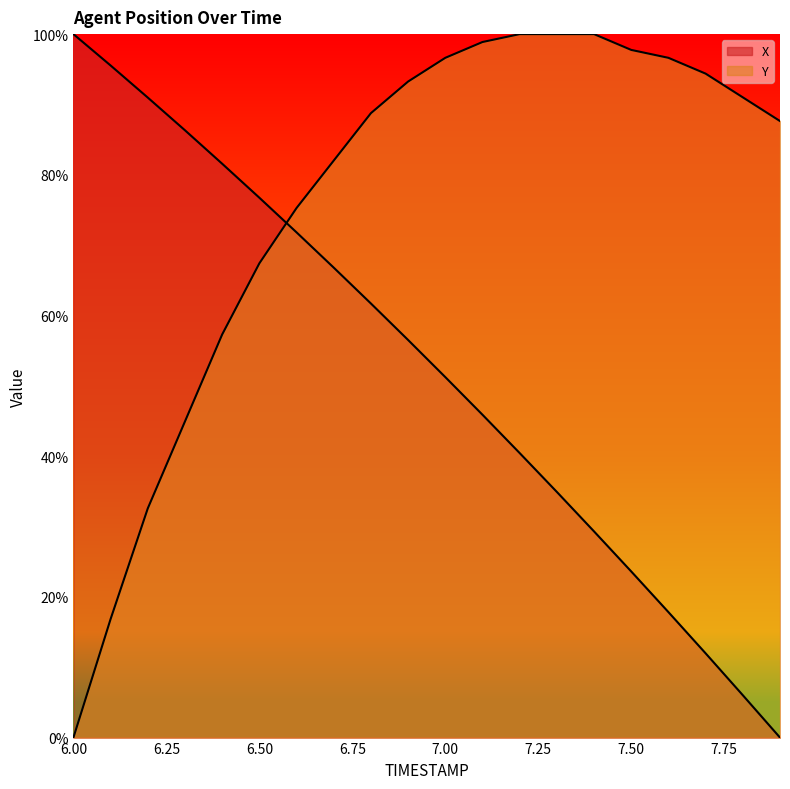

Rank the series by their average value, from highest to lowest.

Y, X